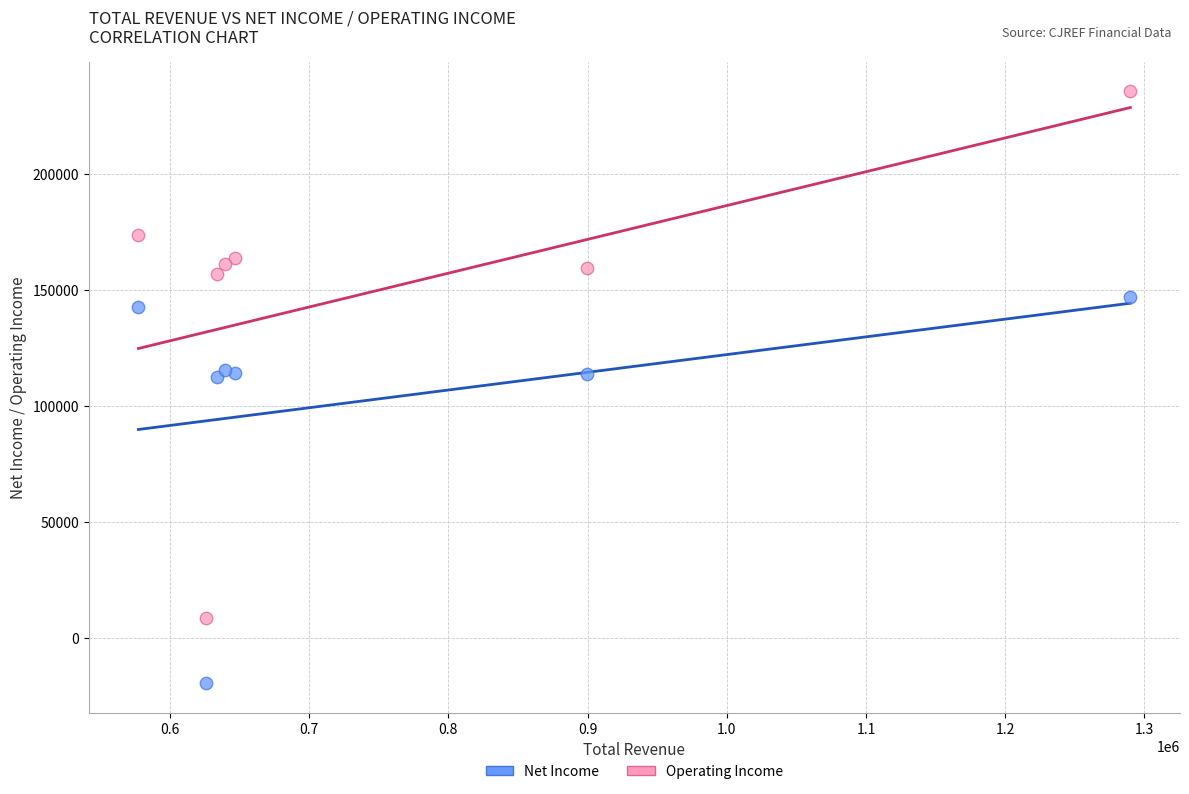

Which series contains the highest Y value?

Operating Income